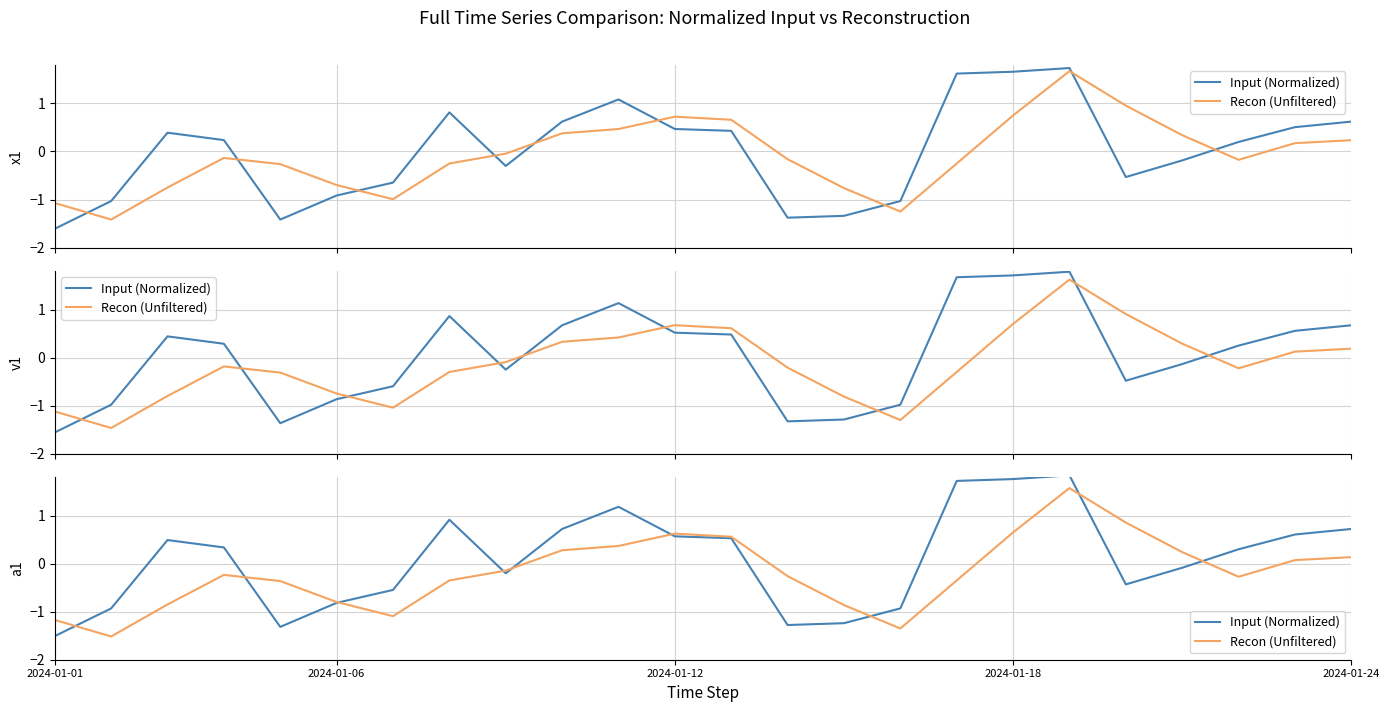

What is the average value of the Input (Normalized) series?

0.1